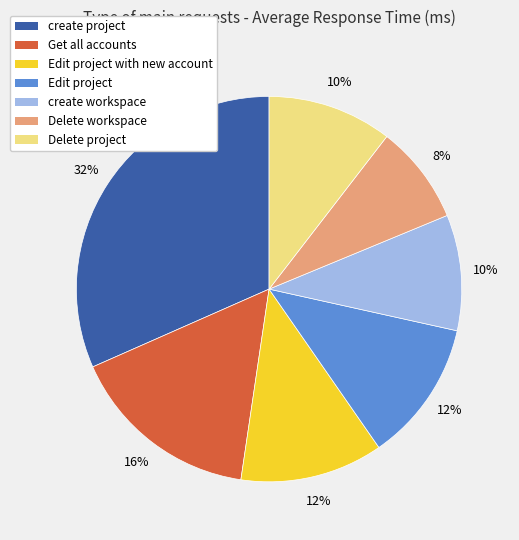

Is it true that create workspace is 10% of the pie?

True